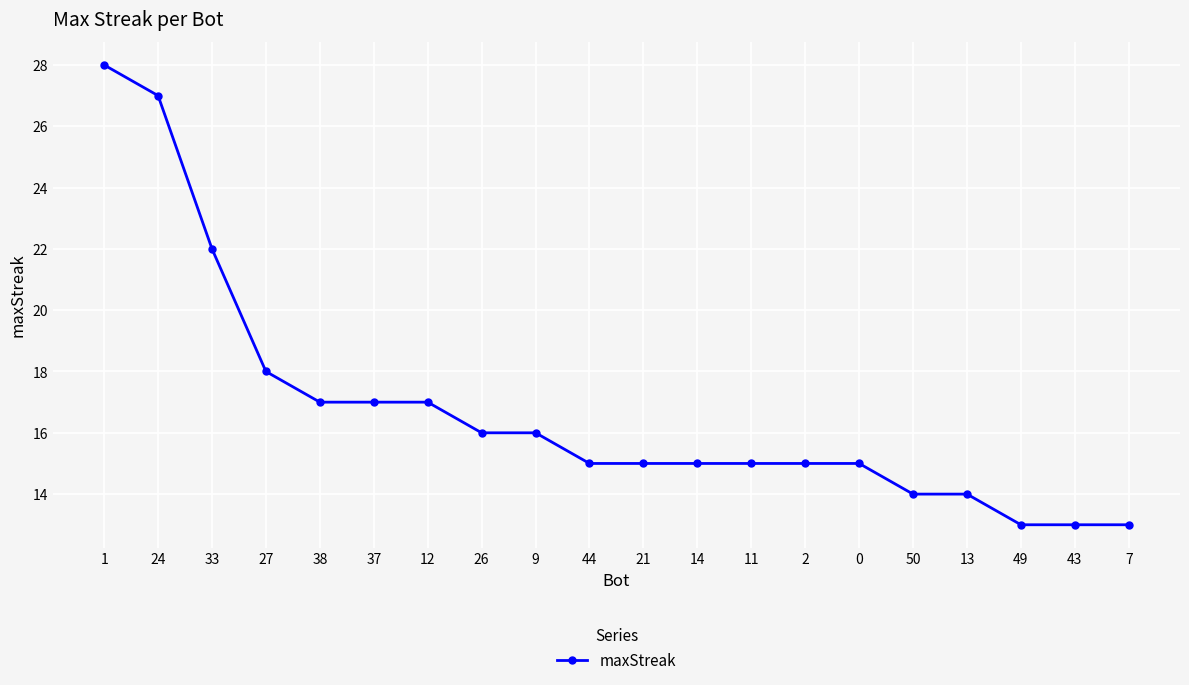

Reading left to right, transcribe all the data shown in this chart.

1=28	24=27	33=22	27=18	38=17	37=17	12=17	26=16	9=16	44=15	21=15	14=15	11=15	2=15	0=15	50=14	13=14	49=13	43=13	7=13